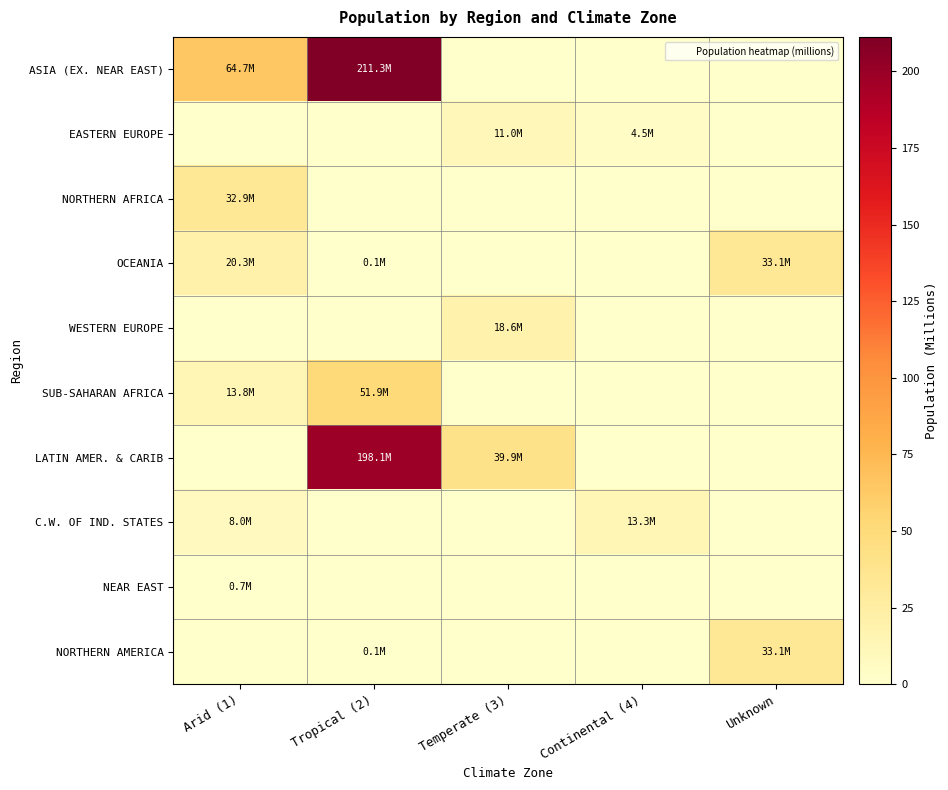

At which category does the chart reach its minimum across all series?

Temperate (3)